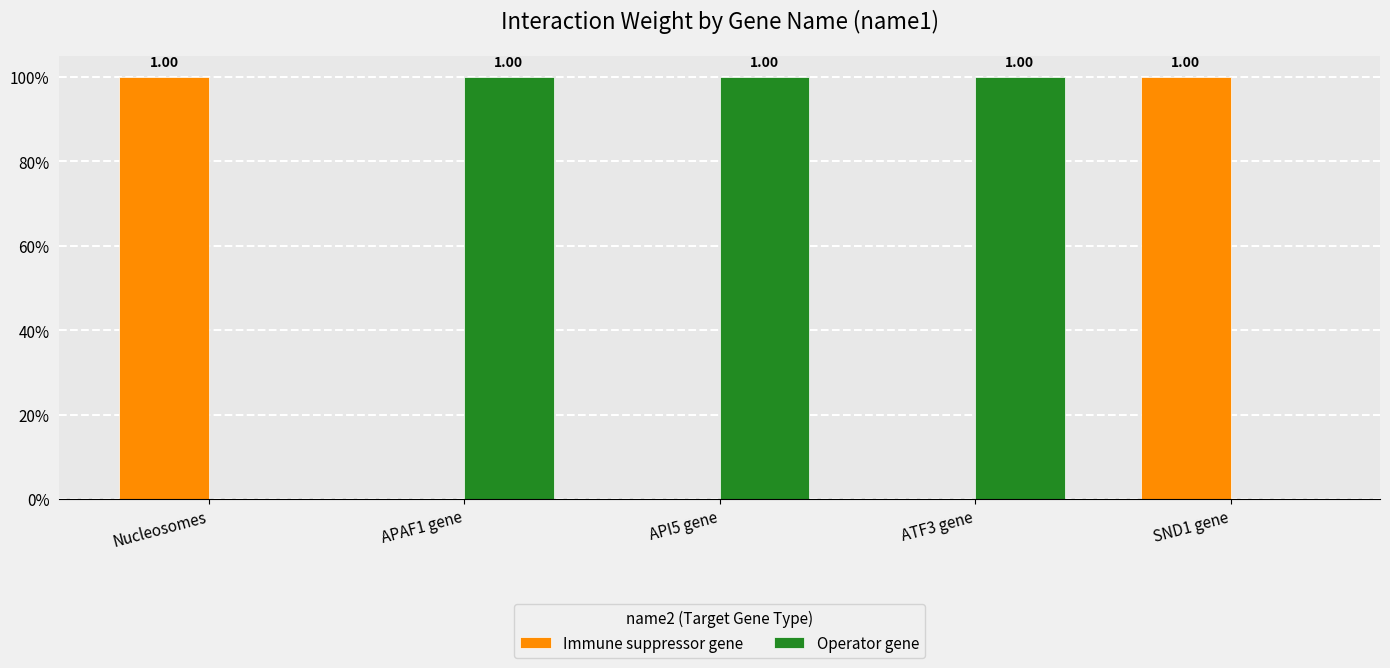

What are all the series names shown in the legend?

Immune suppressor gene, Operator gene